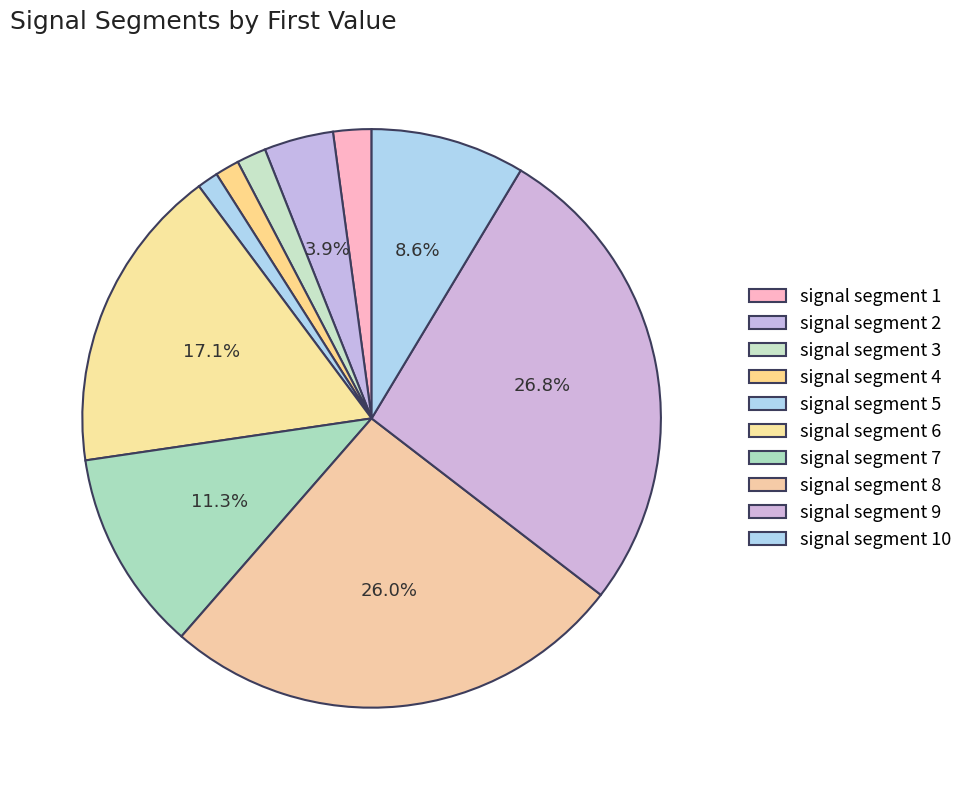

Rank the categories by value from lowest to highest.

signal segment 5, signal segment 4, signal segment 3, signal segment 1, signal segment 2, signal segment 10, signal segment 7, signal segment 6, signal segment 8, signal segment 9